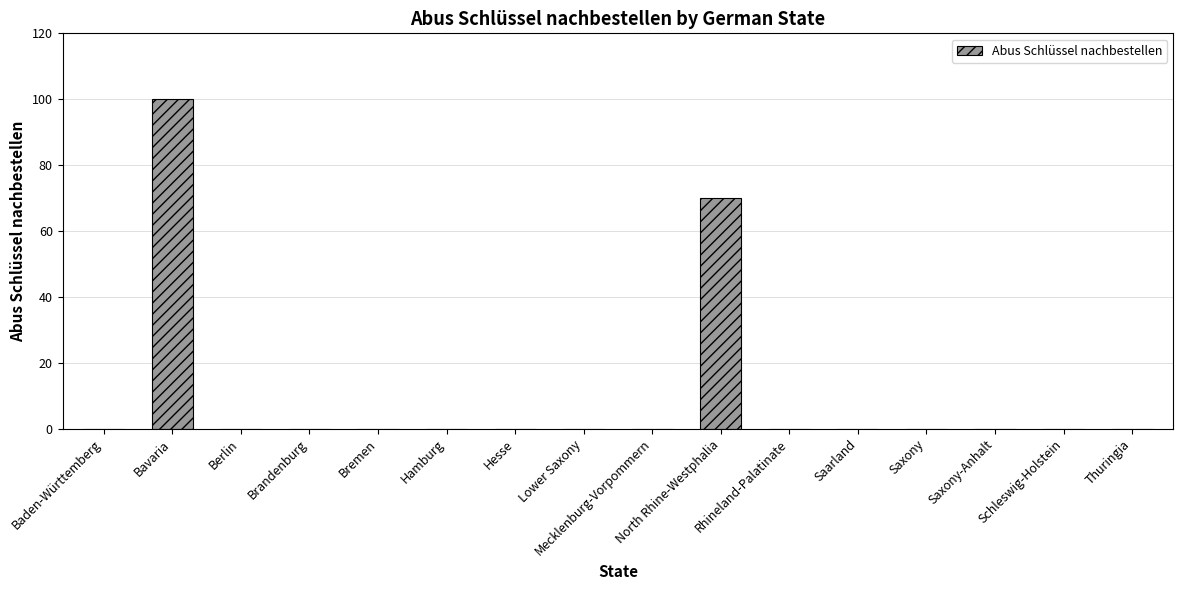

Reading right to left, extract all data points from this chart.

Thuringia=0	Schleswig-Holstein=0	Saxony-Anhalt=0	Saxony=0	Saarland=0	Rhineland-Palatinate=0	North Rhine-Westphalia=70	Mecklenburg-Vorpommern=0	Lower Saxony=0	Hesse=0	Hamburg=0	Bremen=0	Brandenburg=0	Berlin=0	Bavaria=100	Baden-Württemberg=0